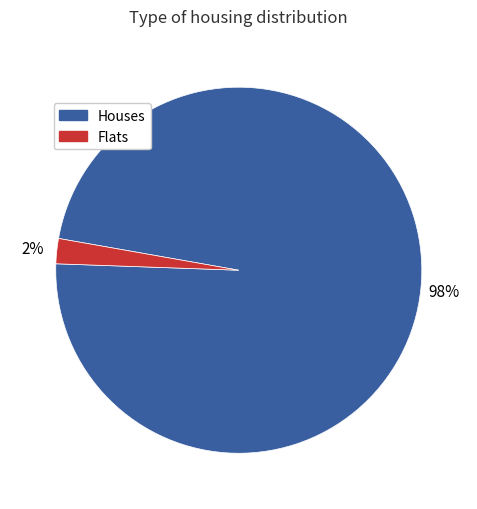

To the nearest percent, what is the difference between the largest and smallest slice percentages?

96%